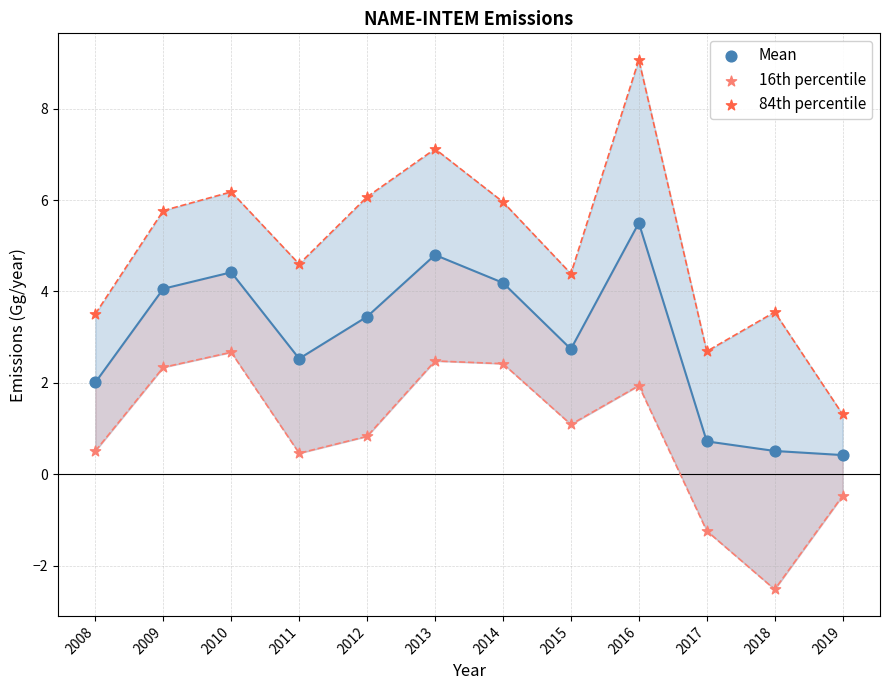

Which series reaches the minimum Y coordinate?

16th percentile